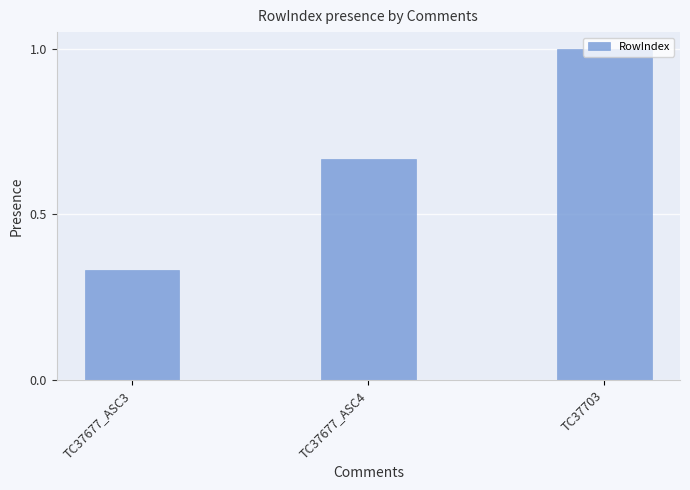

At which label is the value closest to 0?

TC37677_ASC3